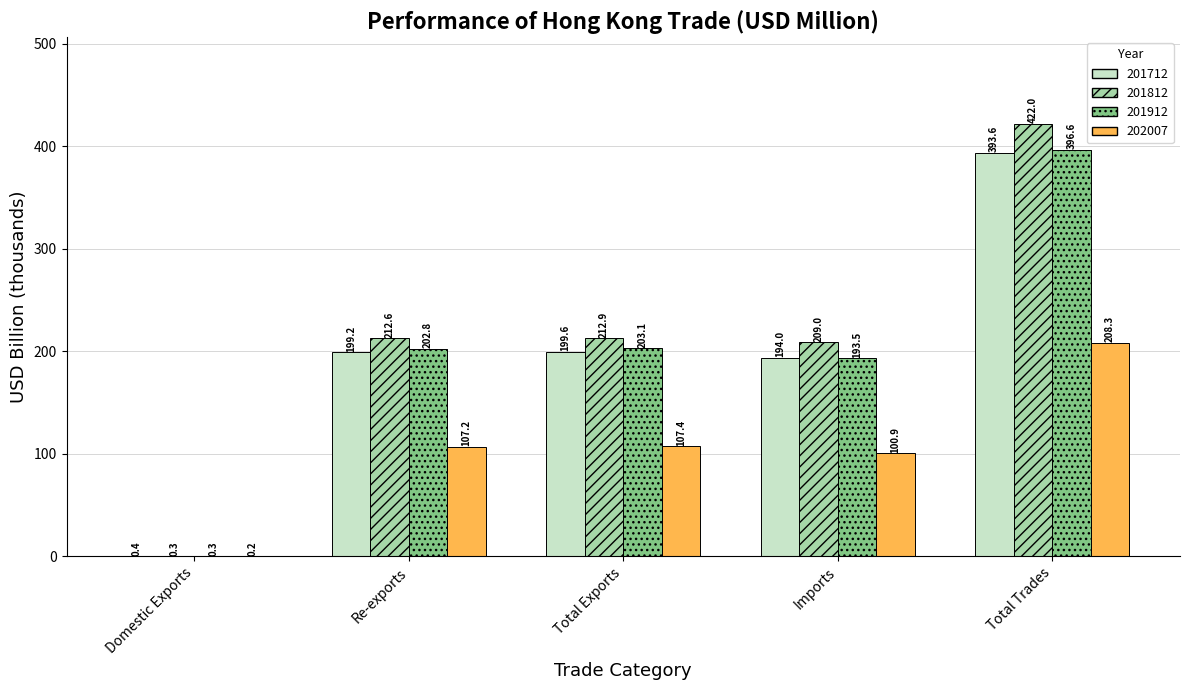

True or false: 201812 has a value of 299.3 at Total Exports.

False